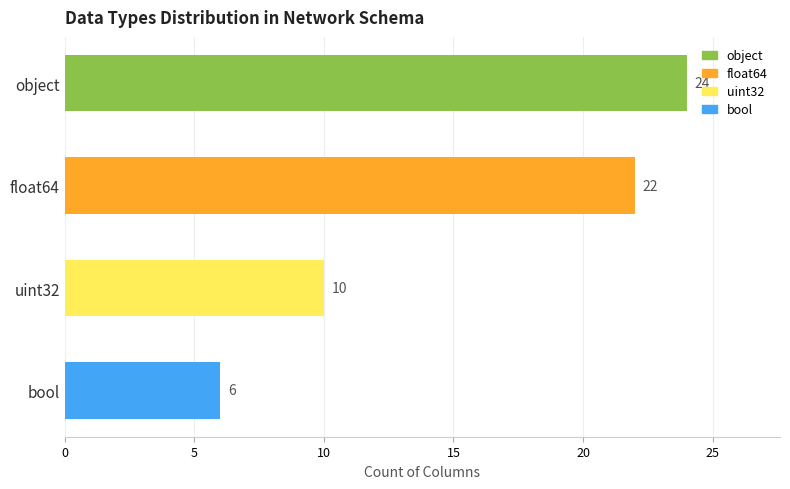

The value at uint32 is 13. True or false?

False